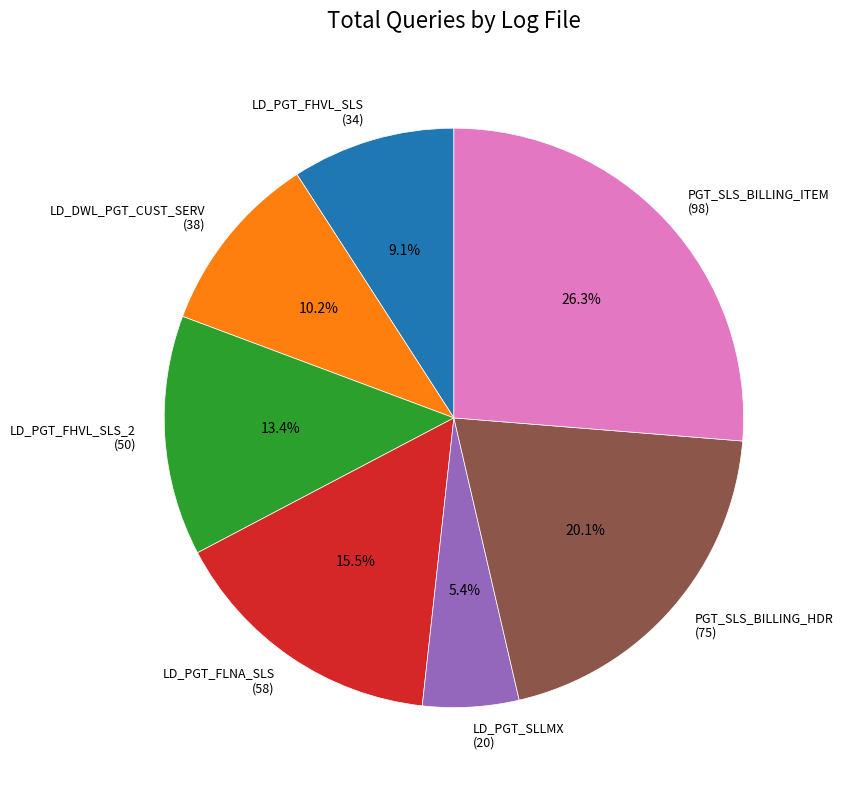

How many slices are in this pie chart?

7